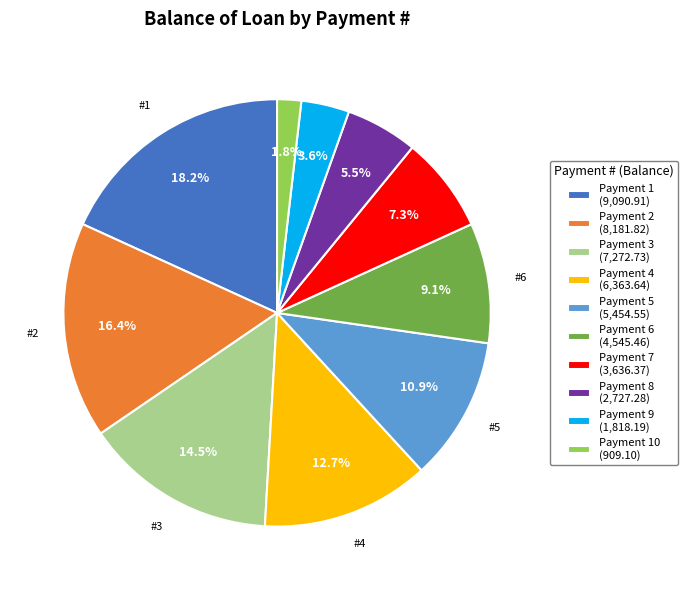

Is there a majority slice in this chart?

No